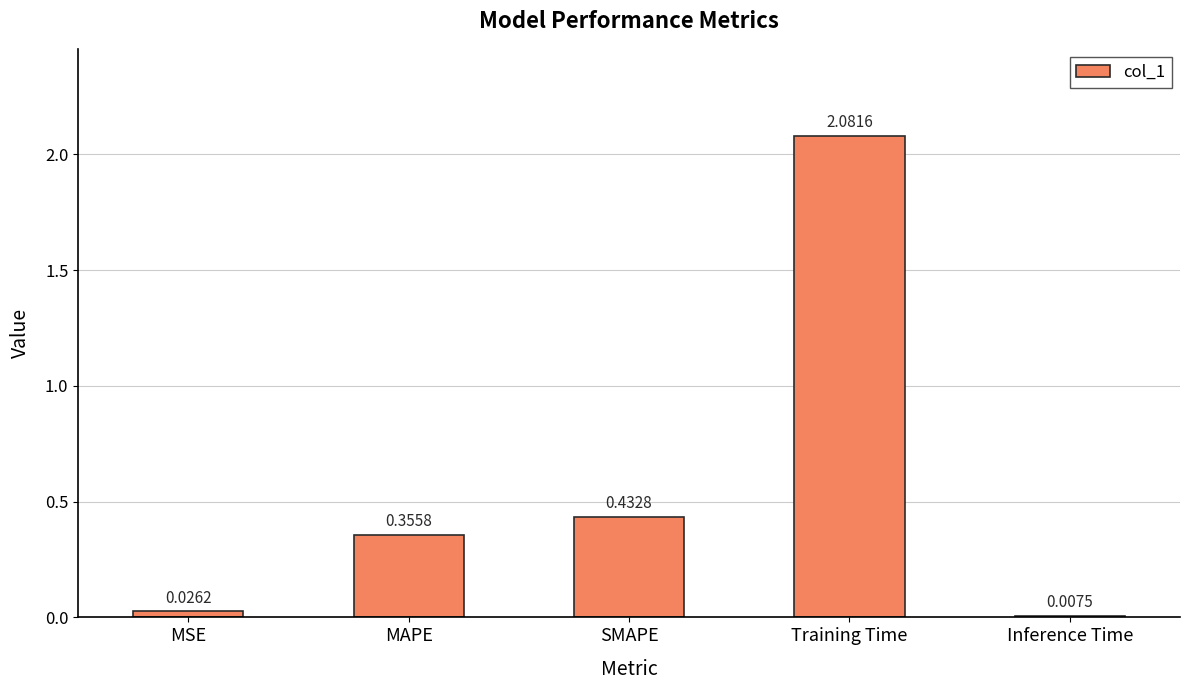

Rank the categories by value from lowest to highest.

Inference Time, MSE, MAPE, SMAPE, Training Time